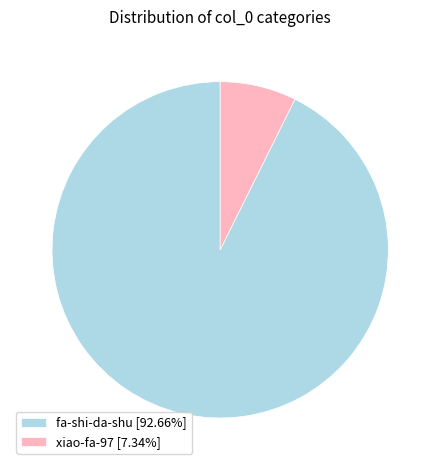

Does fa-shi-da-shu represent more than half of the total?

Yes